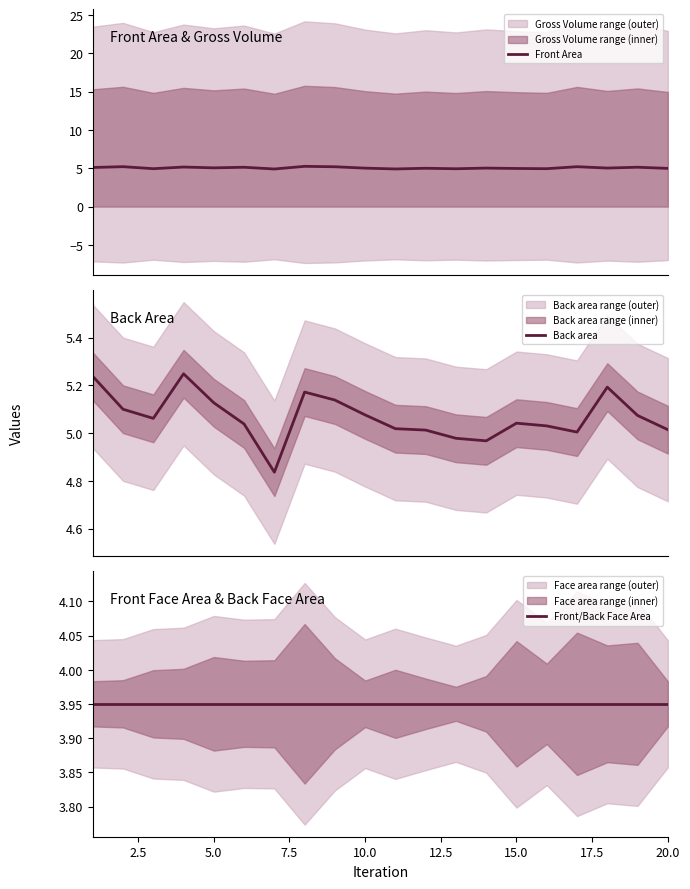

How many intersections are there between Back area and Front Area?

10